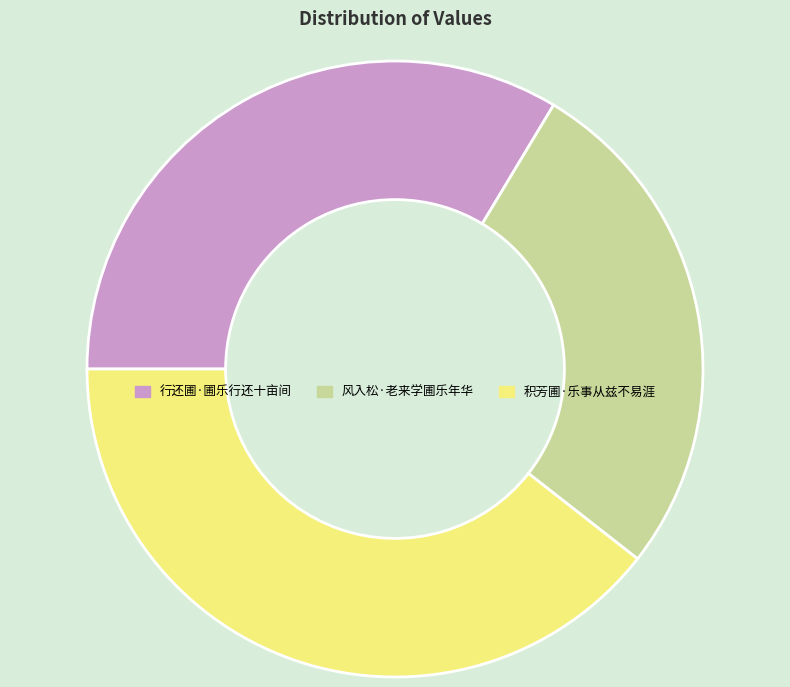

The 行还圃·圃乐行还十亩间 slice represents 45% of the pie. True or false?

False